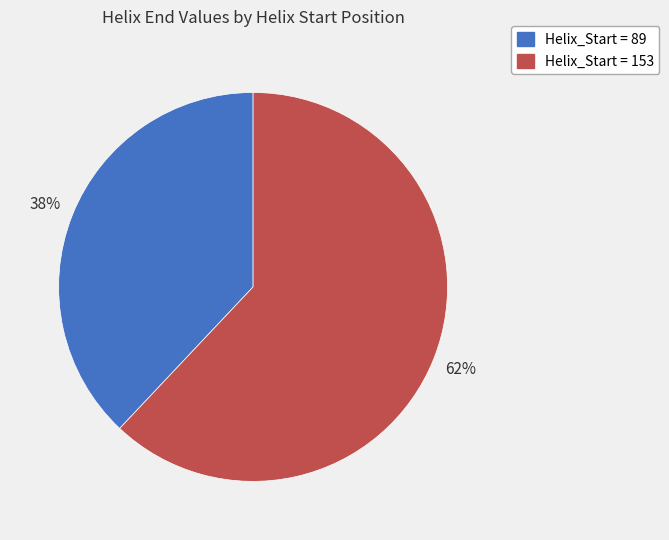

To the nearest percent, what is the average slice percentage?

50%